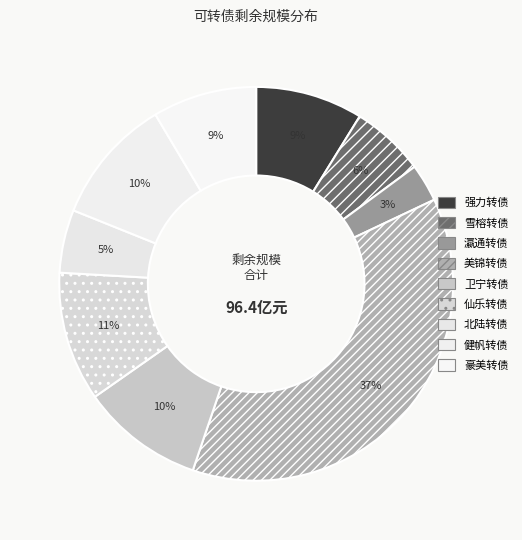

Is 瀛通转债 the majority of the pie?

No